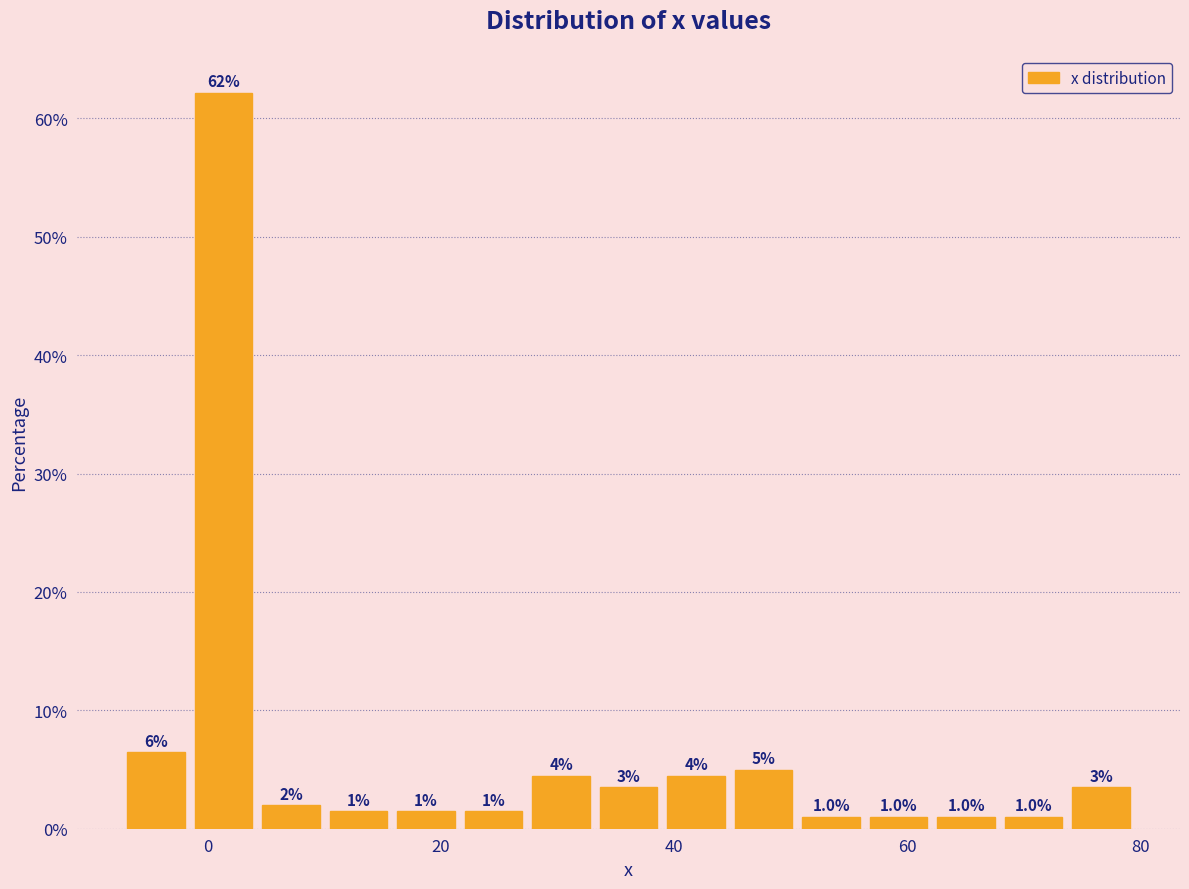

Around what value on the x-axis is the tallest bar? Give the approximate position of its centre, as read against the axis.

2